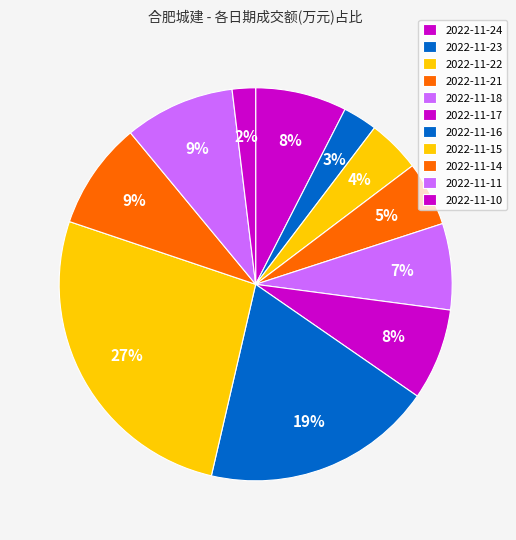

How many slices are in this pie chart?

11